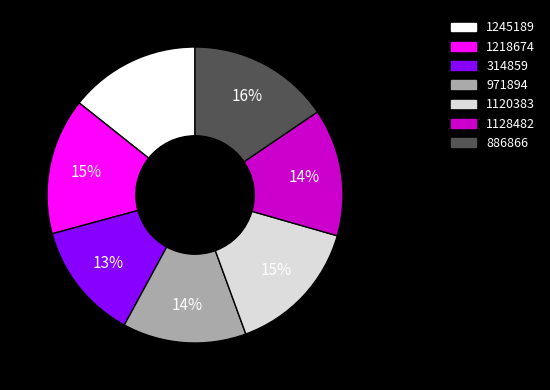

Do 886866 and 971894 together represent more than half of the pie?

No